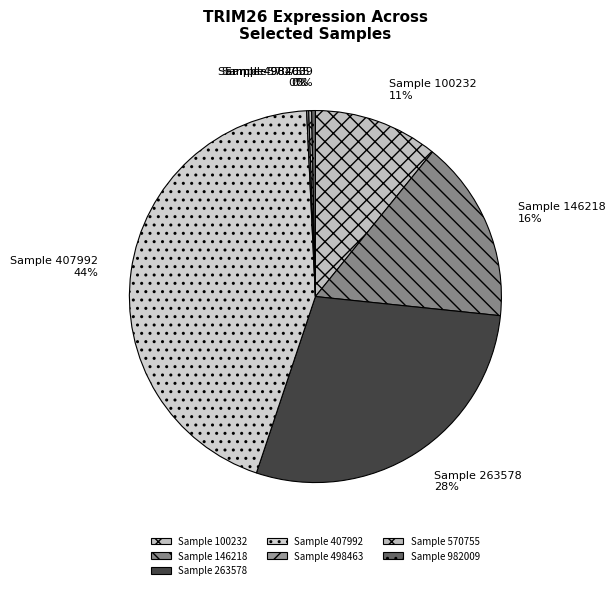

What is the largest slice in the pie chart?

Sample 407992